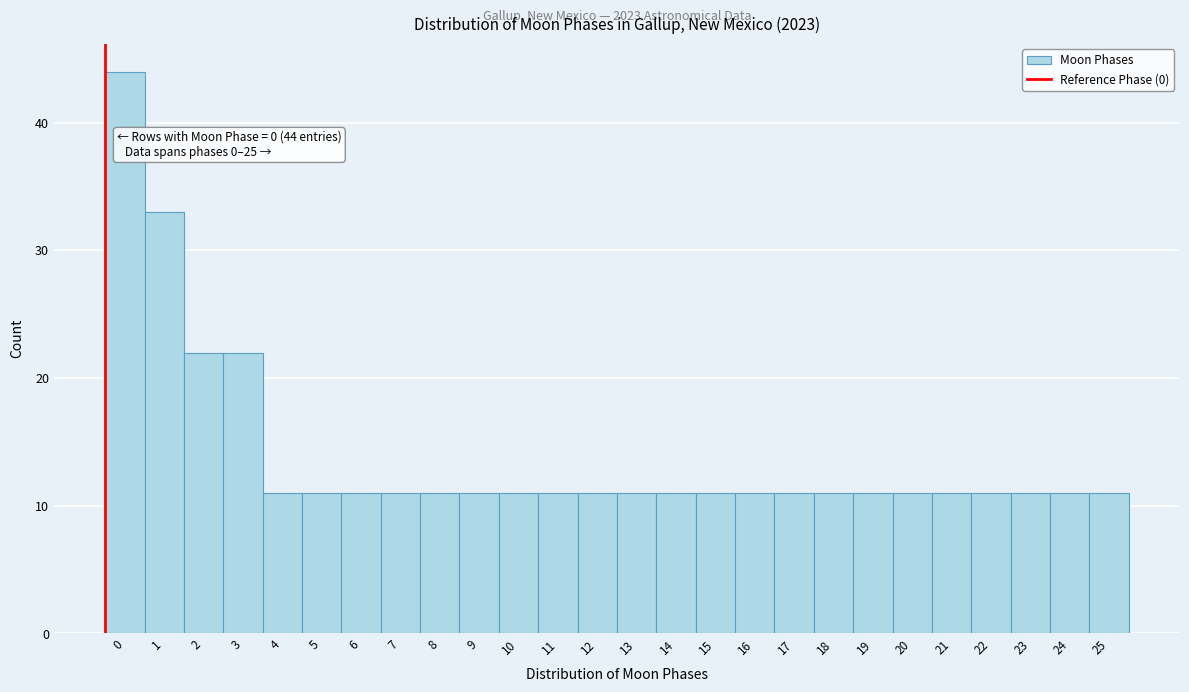

Reading right to left, transcribe all the data shown in this chart.

11	11	11	11	11	11	11	11	11	11	11	11	11	11	11	11	11	11	11	11	11	11	22	22	33	44